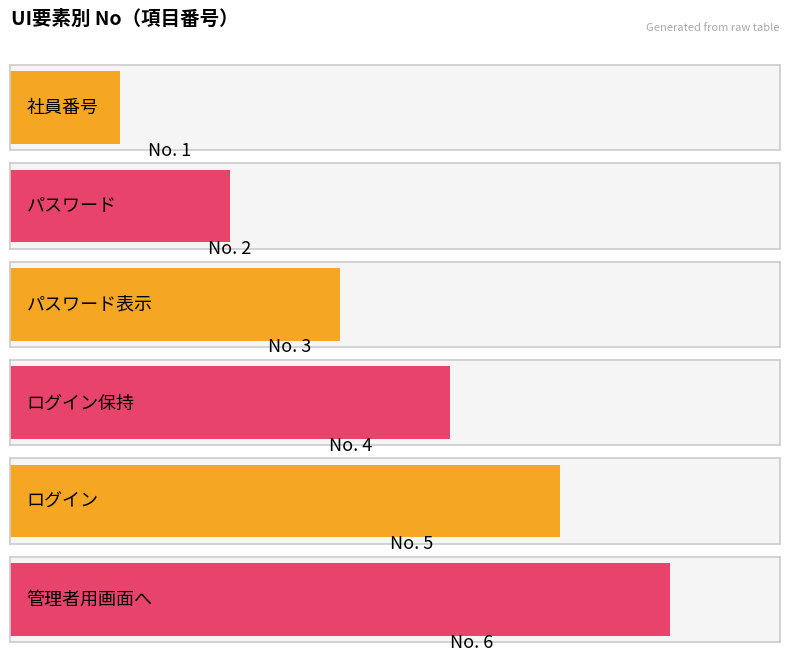

Rank the categories by value from lowest to highest.

社員番号, パスワード, パスワード表示, ログイン保持, ログイン, 管理者用画面へ